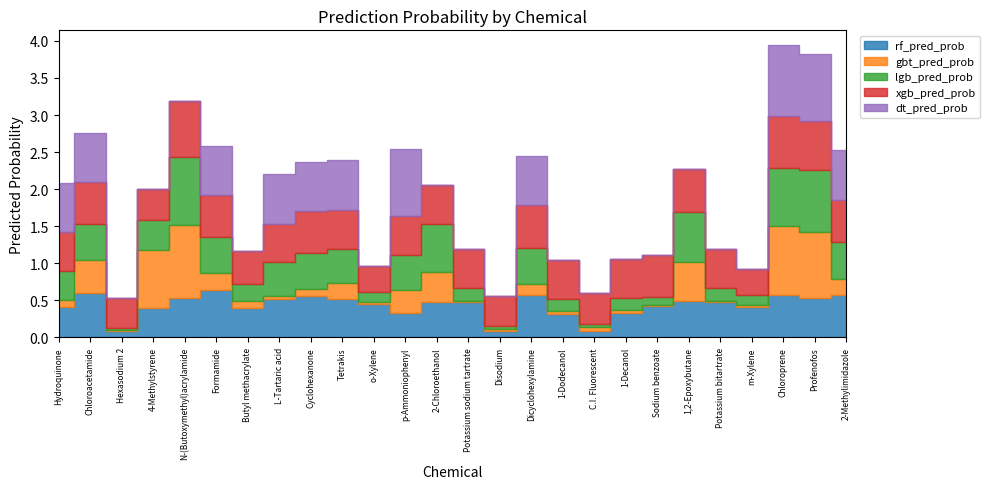

How many intersections are there between gbt_pred_prob and lgb_pred_prob?

4